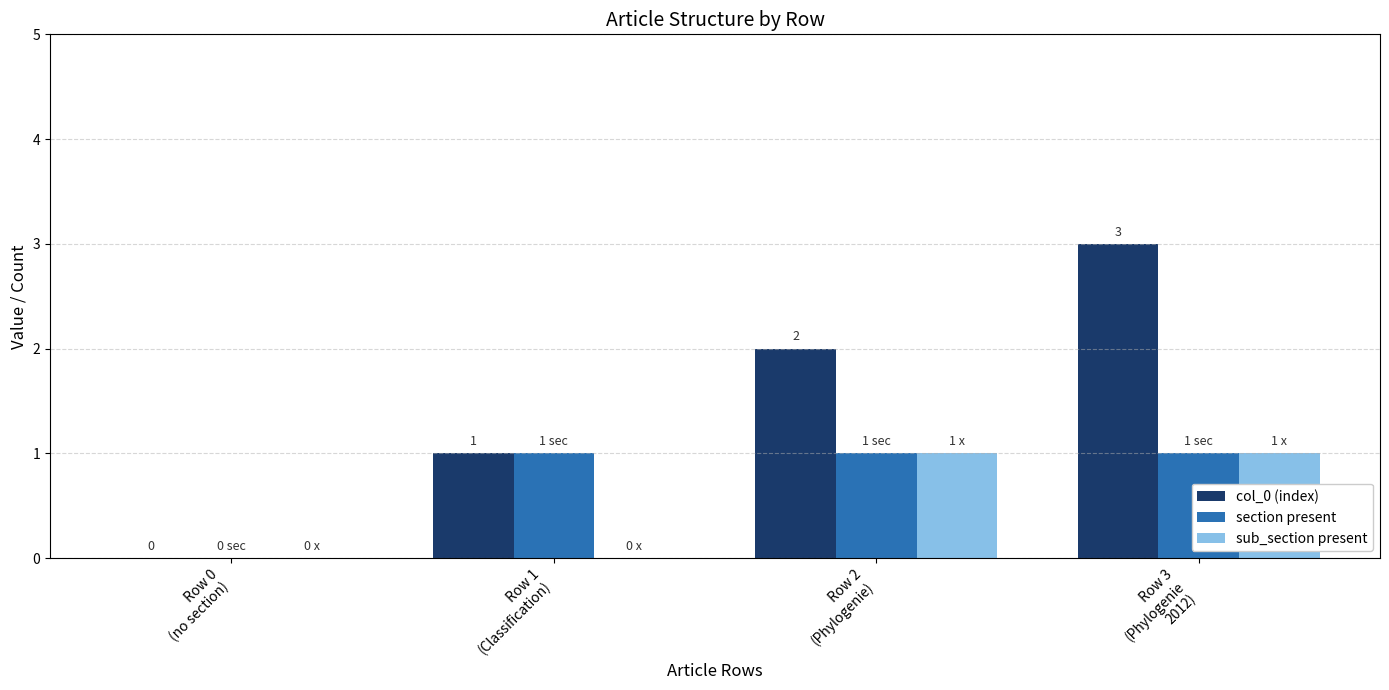

Is it true that sub_section present equals 0 at Row 0
(no section)?

True